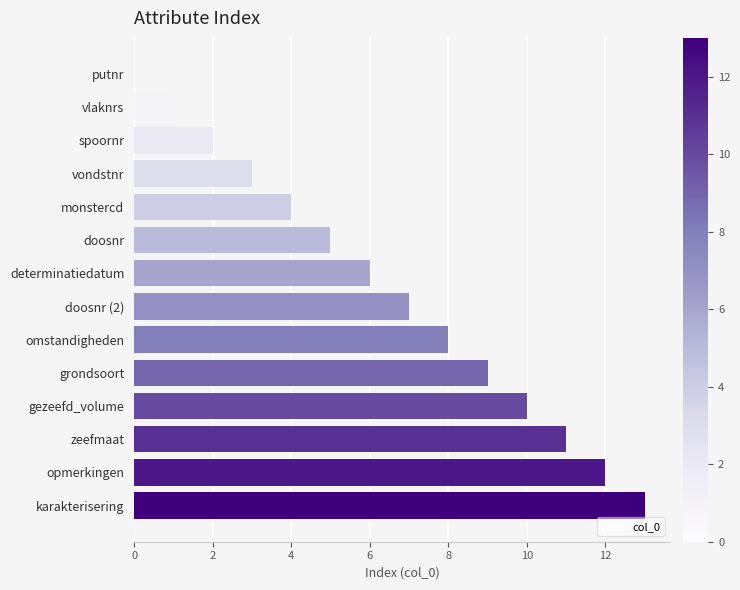

Which has a higher value, doosnr (2) or doosnr?

doosnr (2)